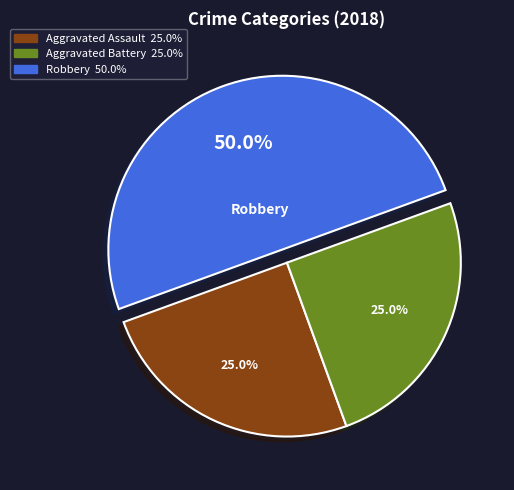

Is there any slice that represents more than half of the pie?

No